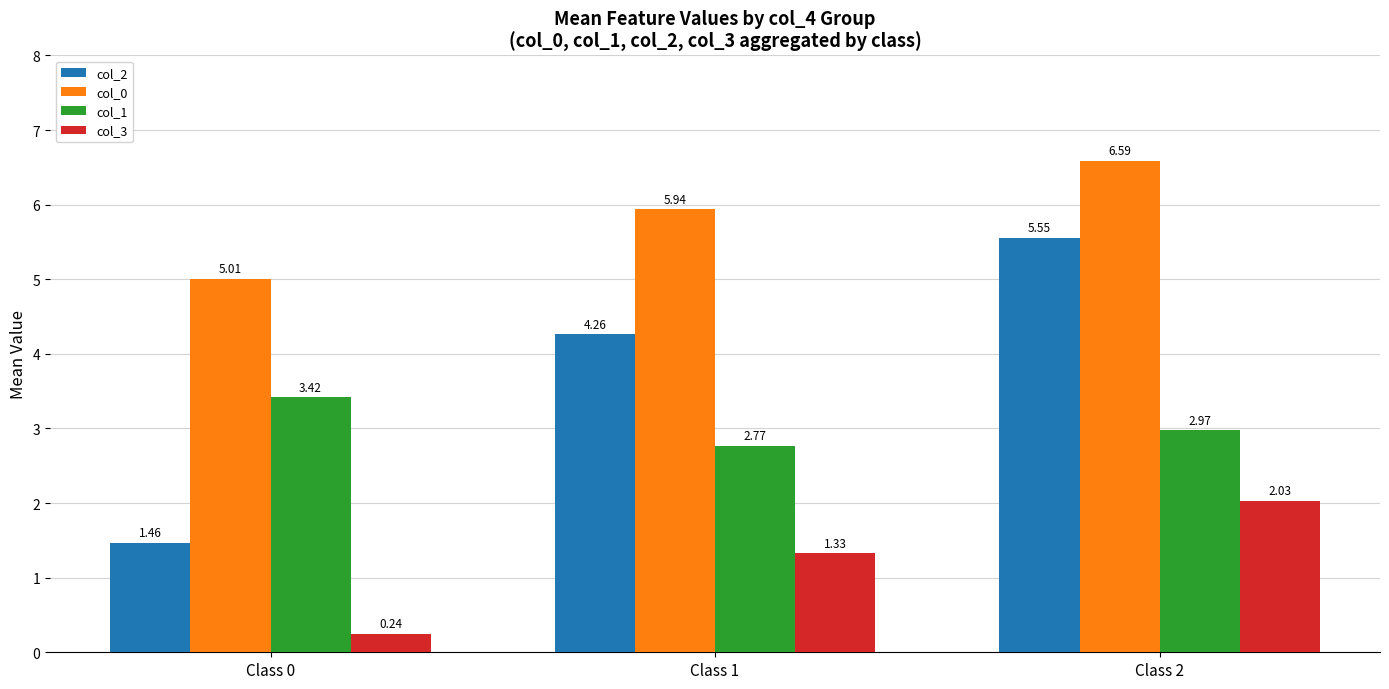

List the series in order of their peak value, highest first.

col_0, col_2, col_1, col_3